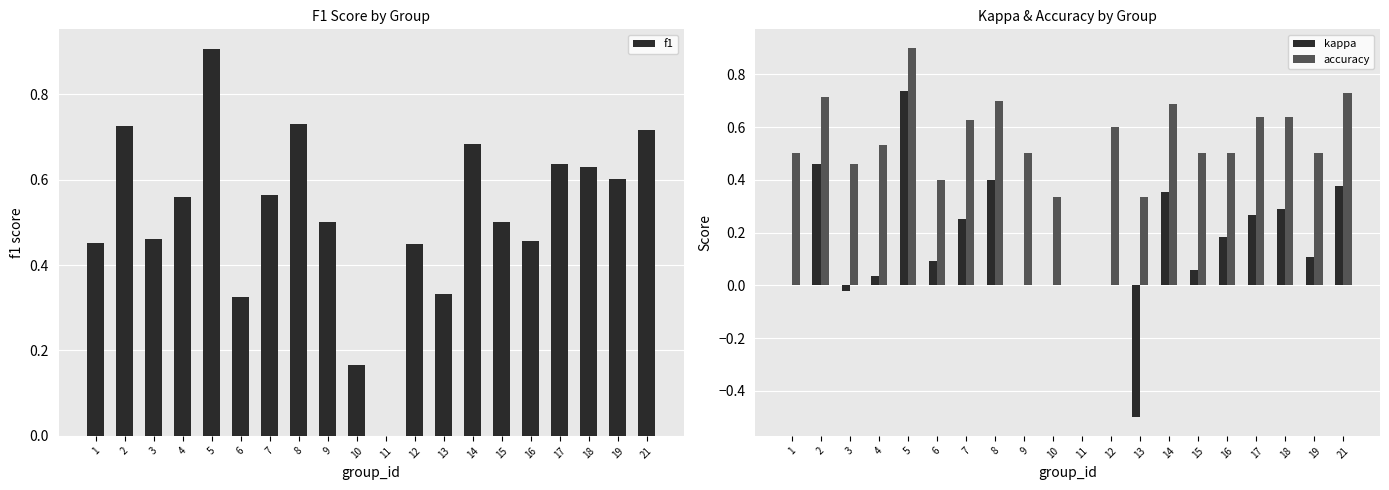

What is the value of the accuracy bar at the 20th from the left?

0.7